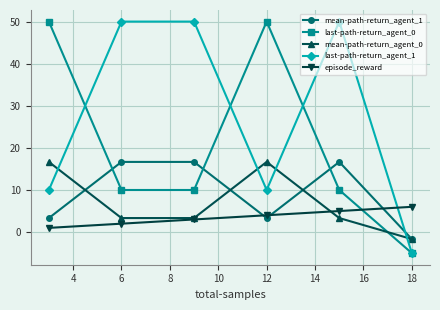

True or false: mean-path-return_agent_0 has more than 1 points higher than both neighbors.

False